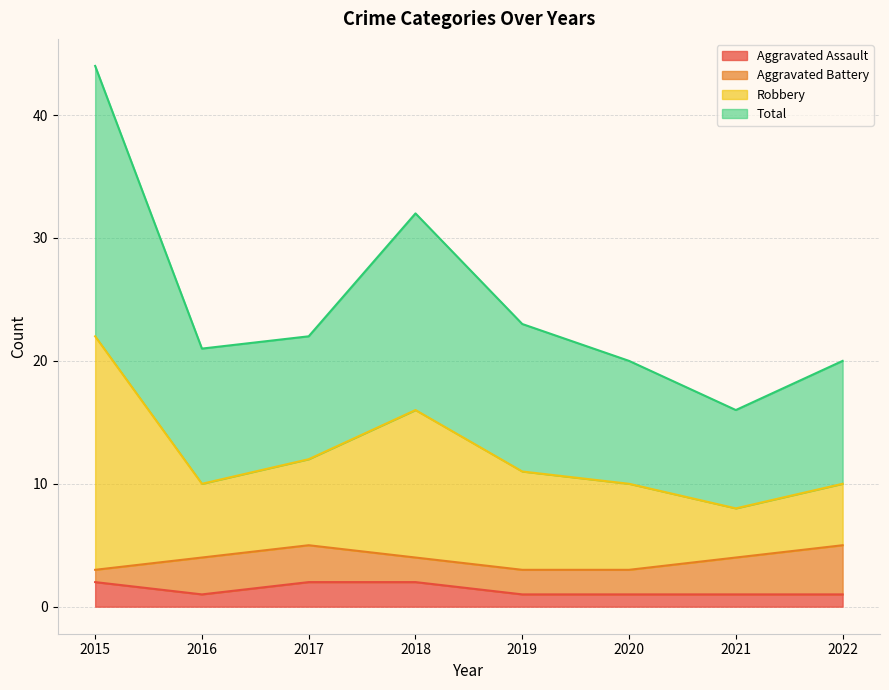

True or false: Robbery and Aggravated Assault cross at least once.

False